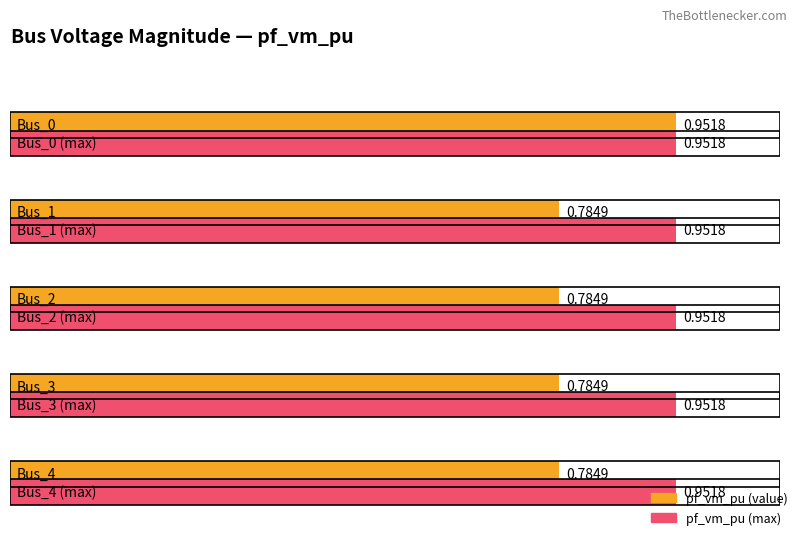

What is the difference between the maximum and minimum values?

0.2